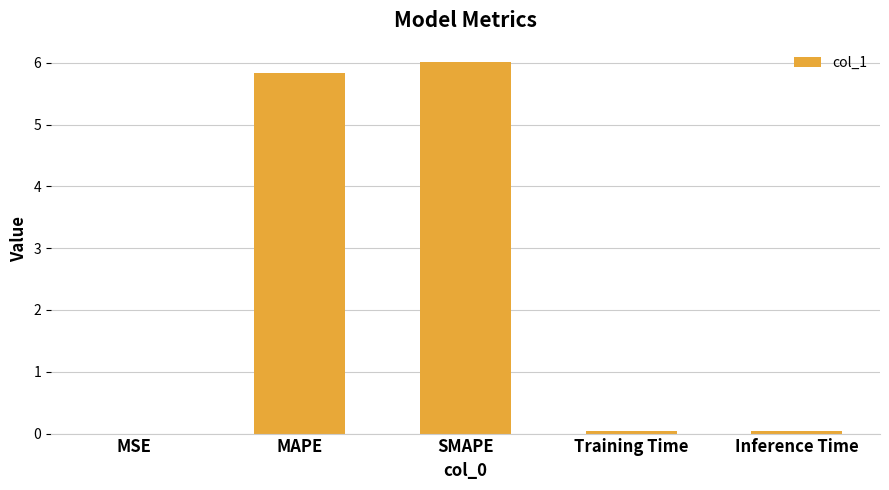

What is the sum of the values at Inference Time and MAPE?

5.9